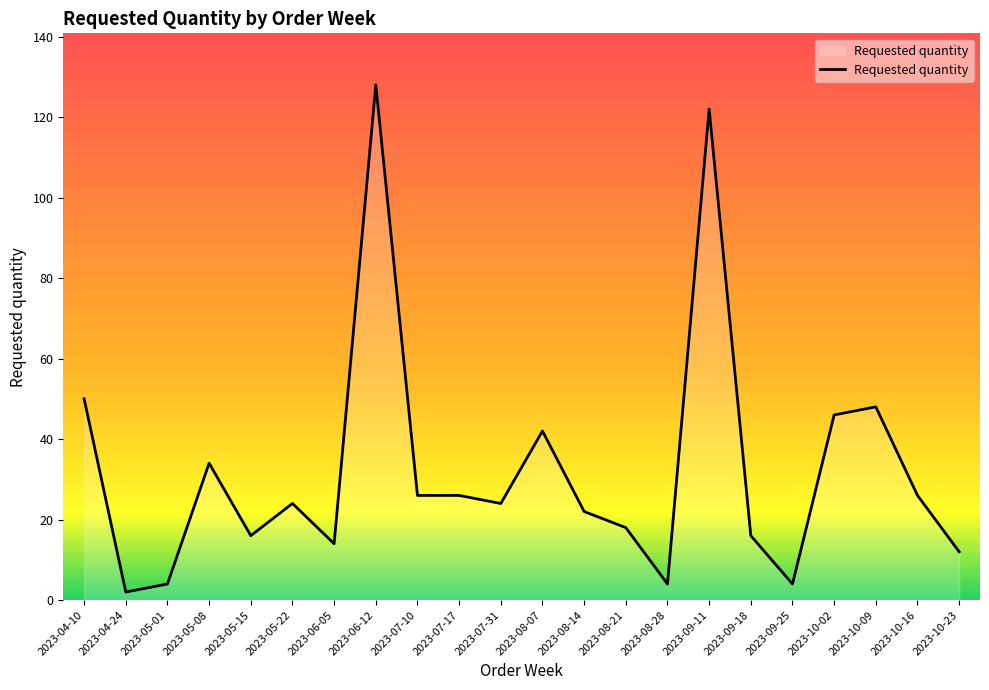

What position from the right is 2023-07-31?

12